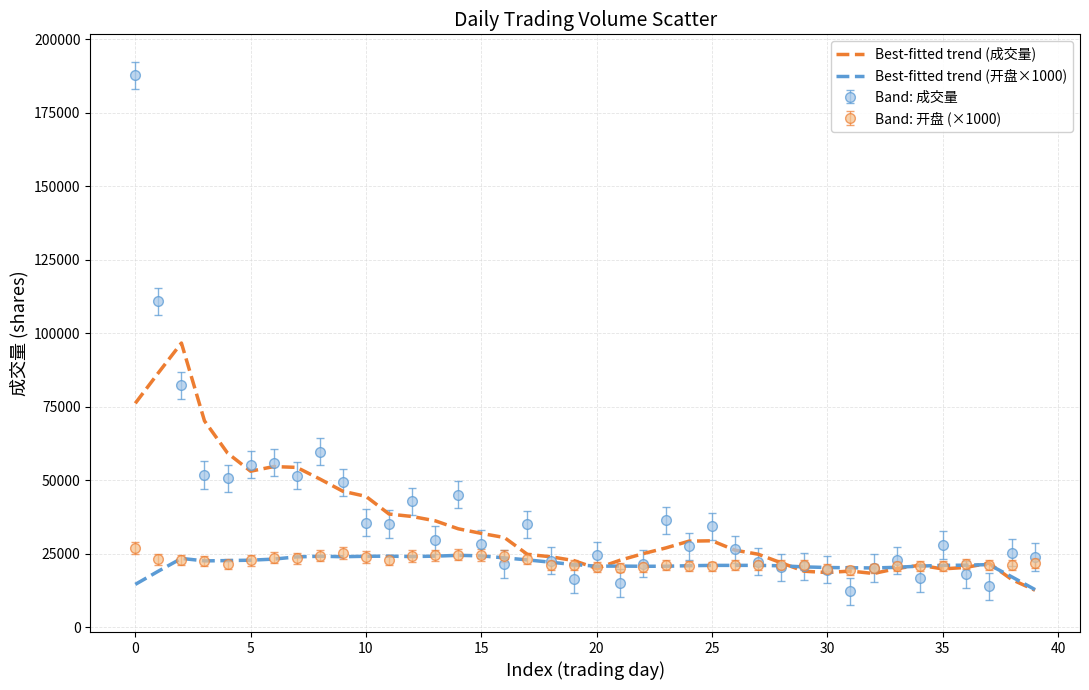

Which series has the largest range (max minus min)?

Band: 成交量